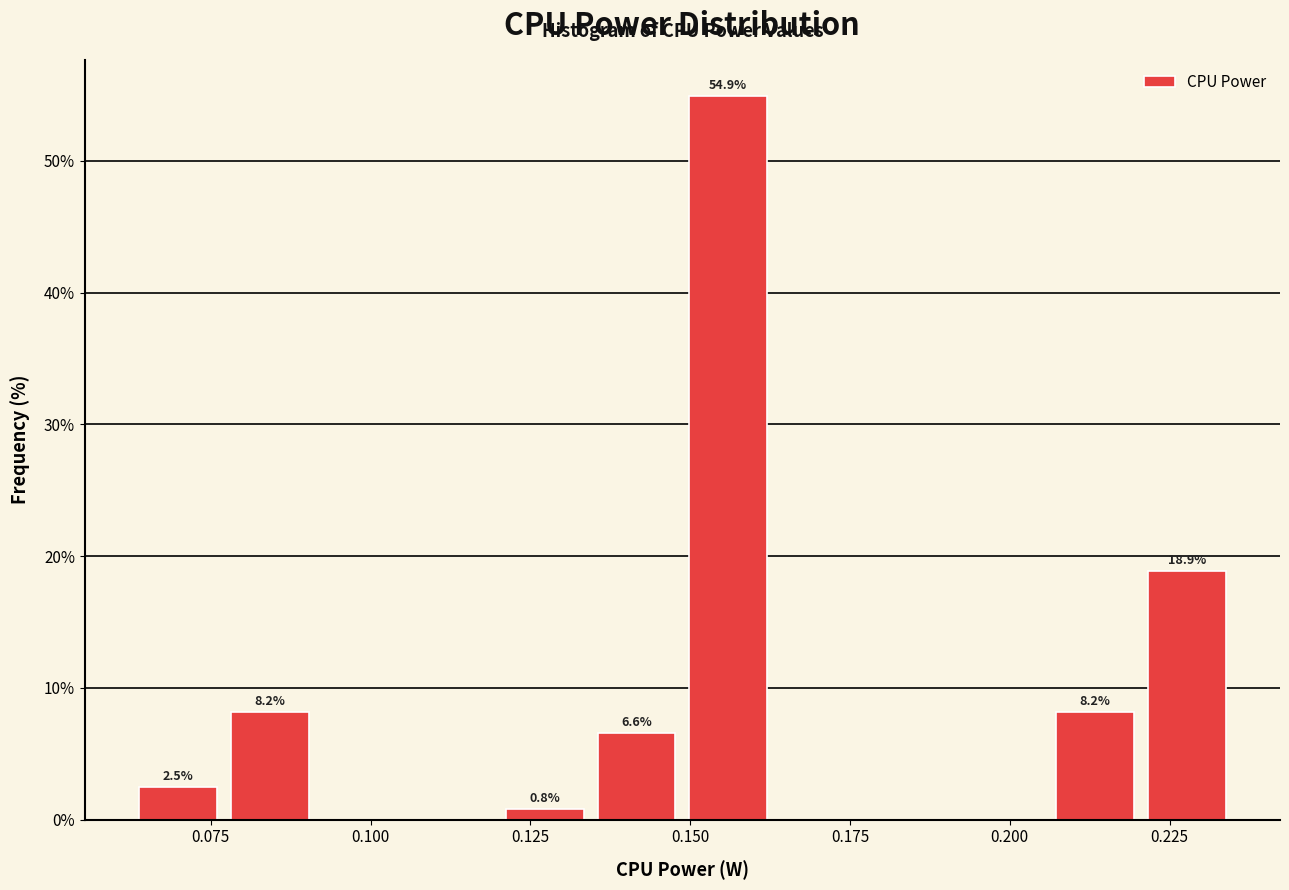

Read against the x-axis, roughly where is the centre of the tallest bar?

0.155